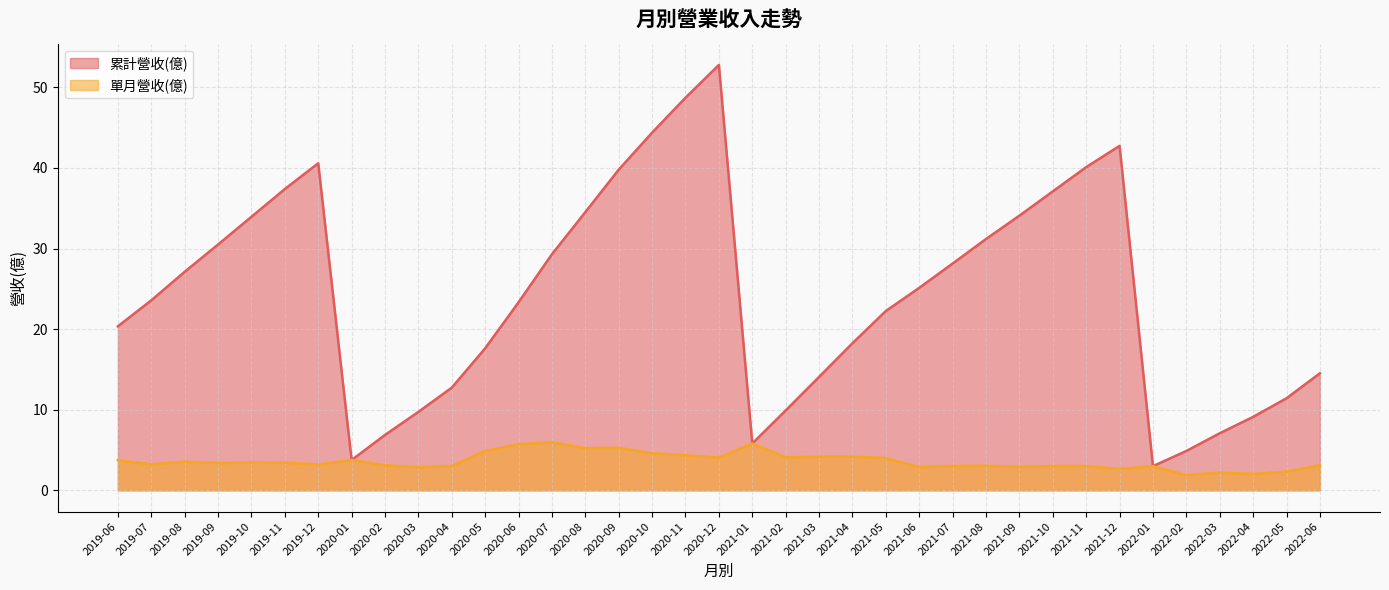

How many distinct data groups are displayed?

2